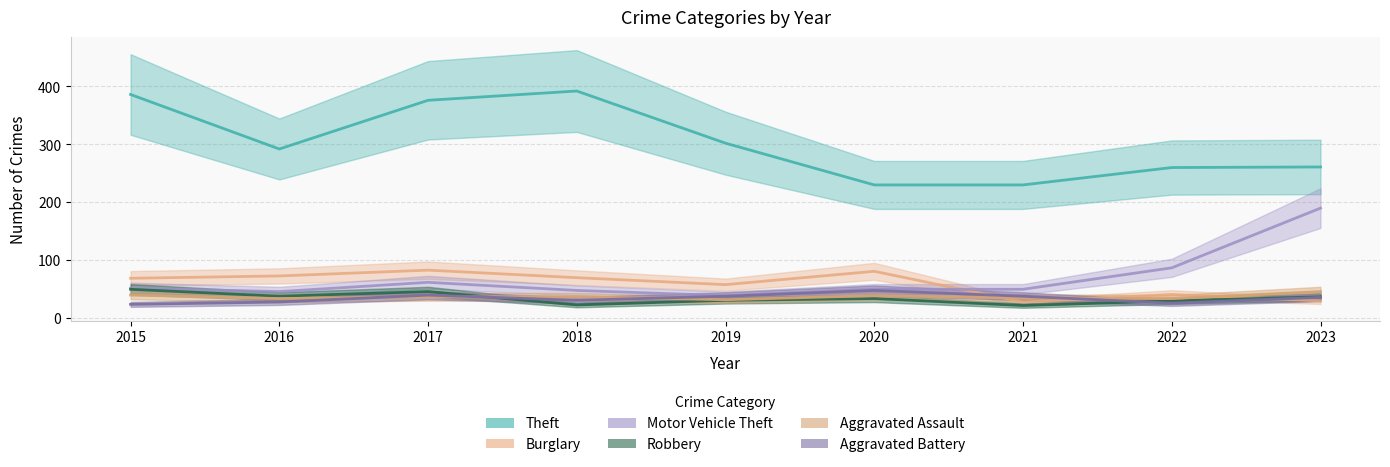

What is the average value of the Robbery series?

35